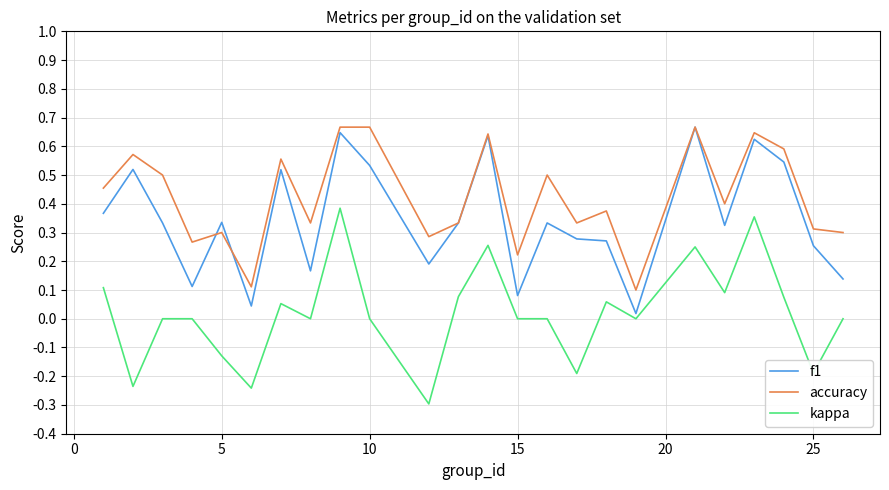

True or false: accuracy has more than 2 interior local peaks.

True